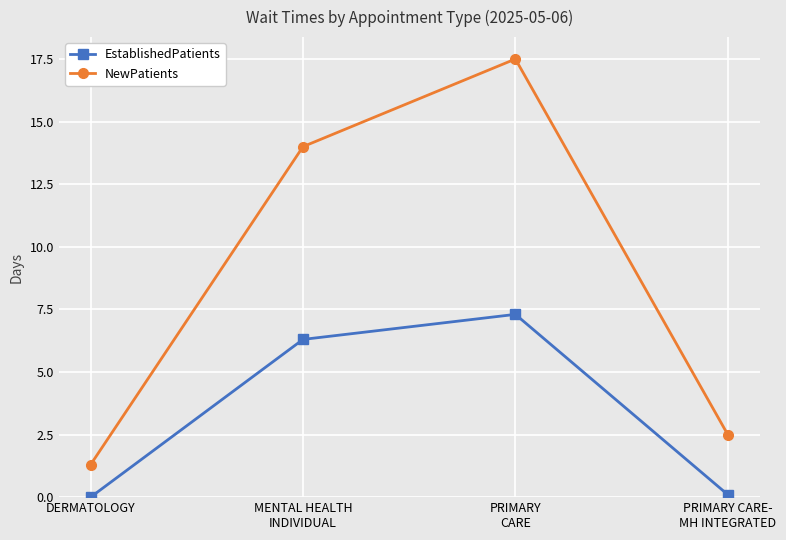

At which category does the chart reach its peak across all series?

PRIMARY
CARE